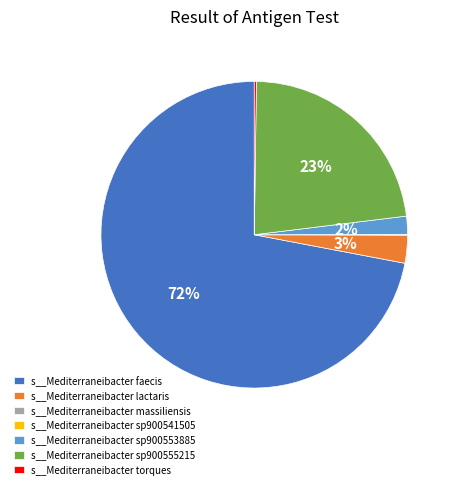

Which category has the biggest portion of the pie?

s__Mediterraneibacter faecis